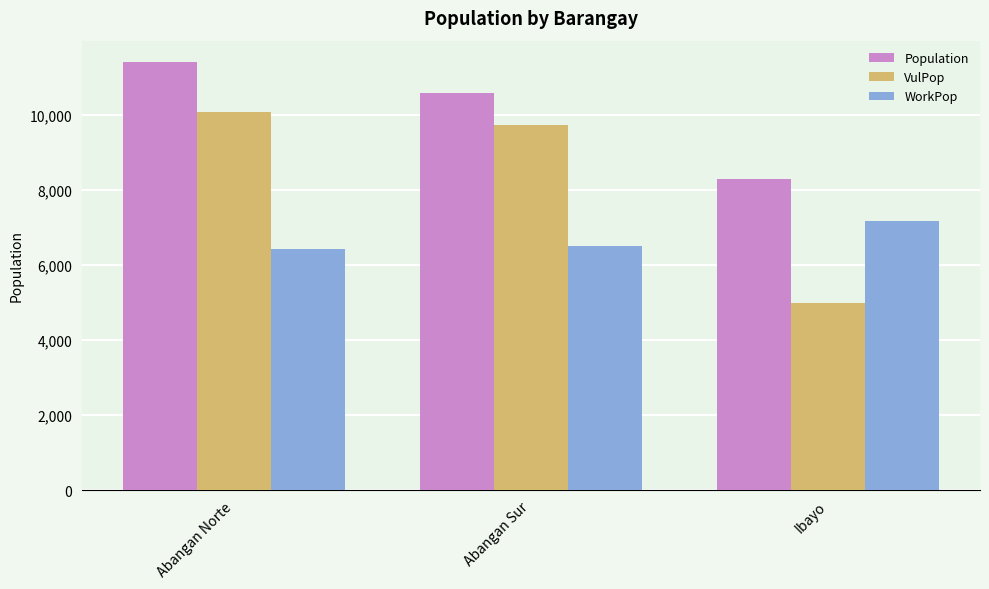

Count the WorkPop values in the range 6431 to 7186.

3